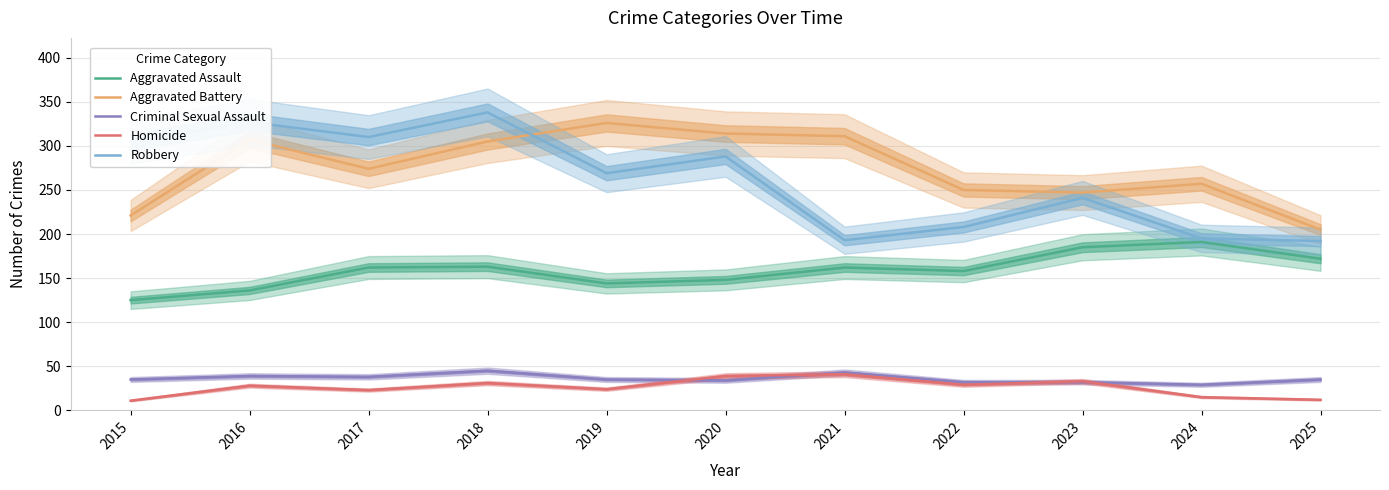

At which category does Criminal Sexual Assault reach its first local peak?

2016